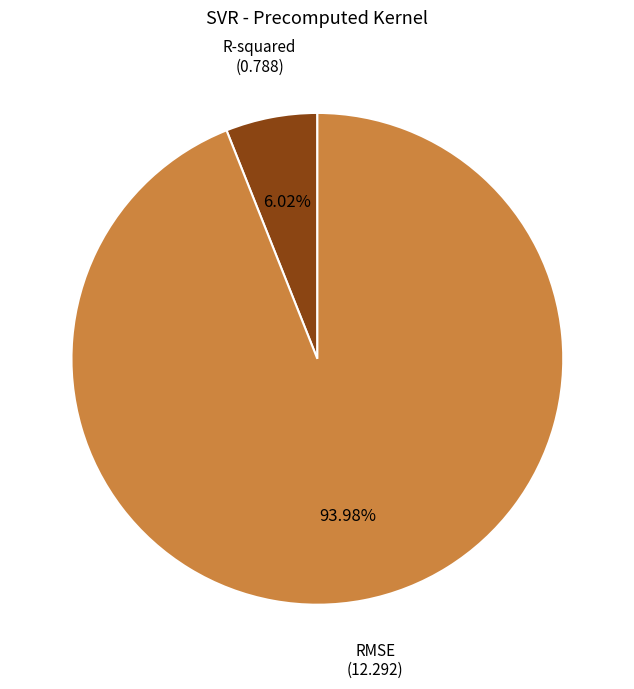

Is there any slice that represents more than half of the pie?

Yes